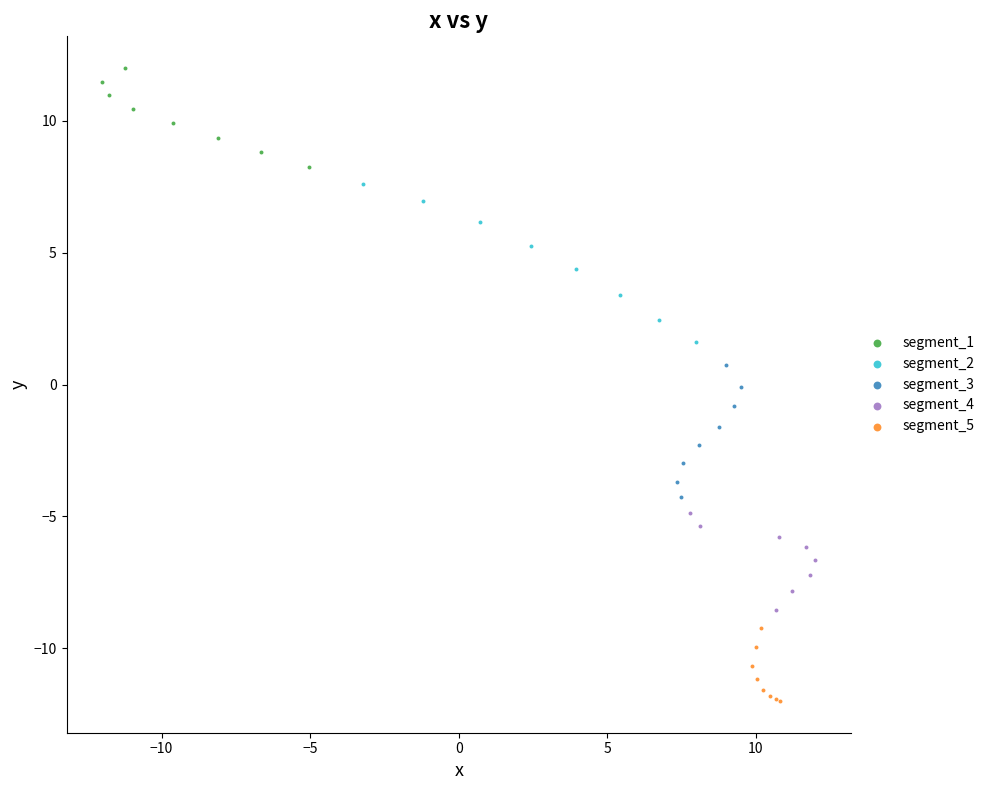

Which series has the widest spread of Y values?

segment_2